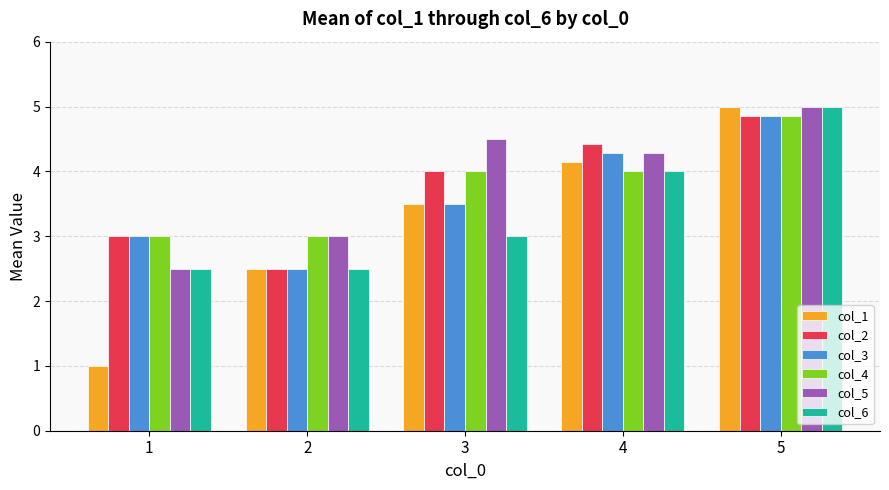

Is it true that col_1 equals 2.5 at 2?

True